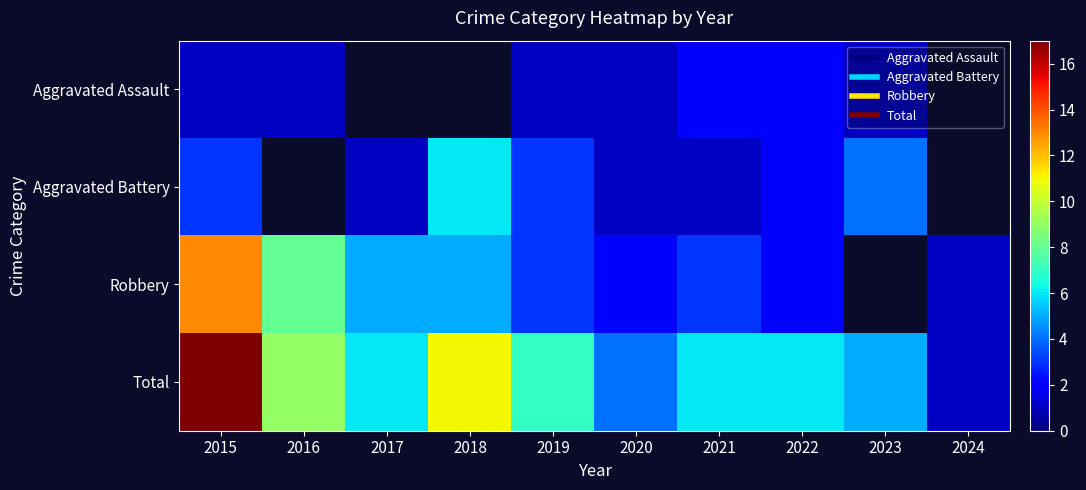

How many values in the Total series are below 6?

3